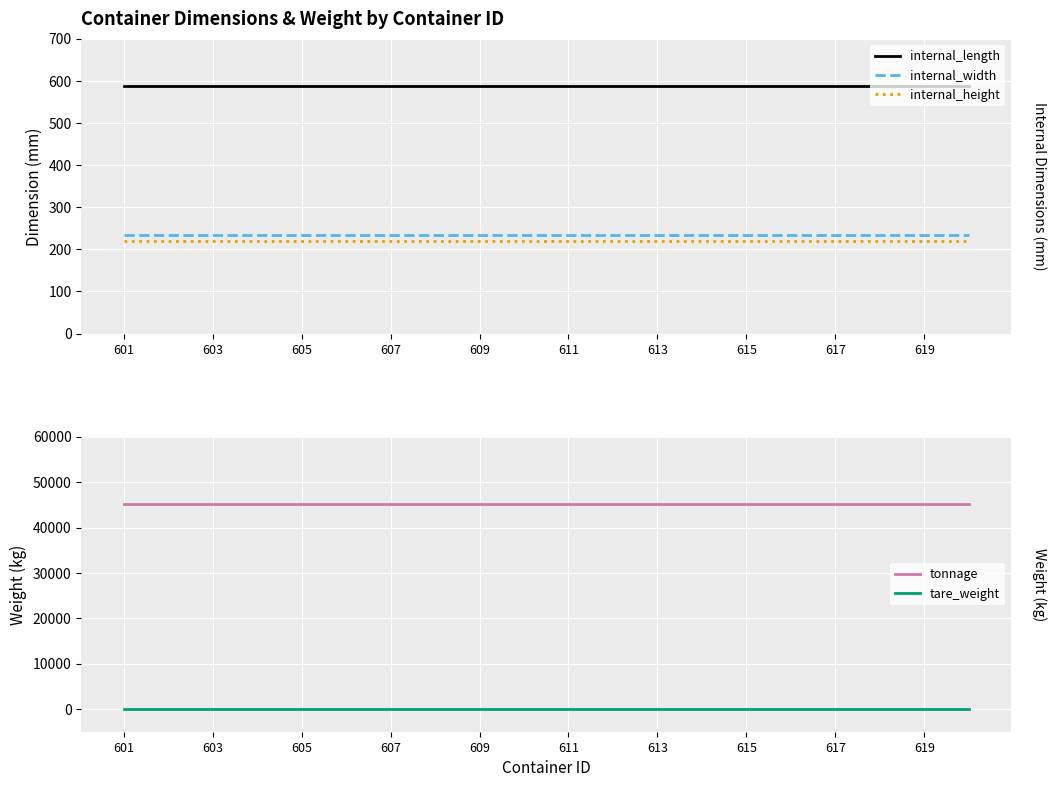

True or false: tare_weight has more than 2 points higher than both neighbors.

False